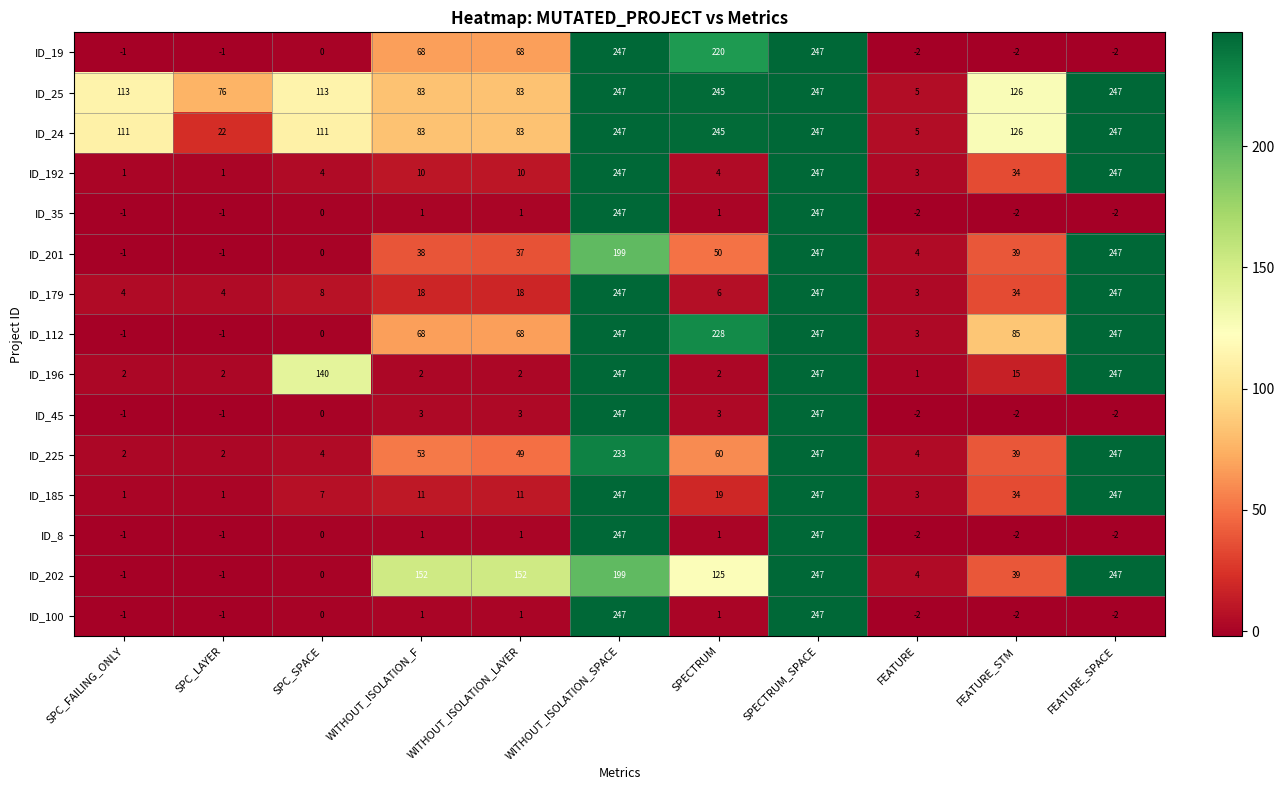

Where is ID_225 nearest to the value 124?

SPECTRUM